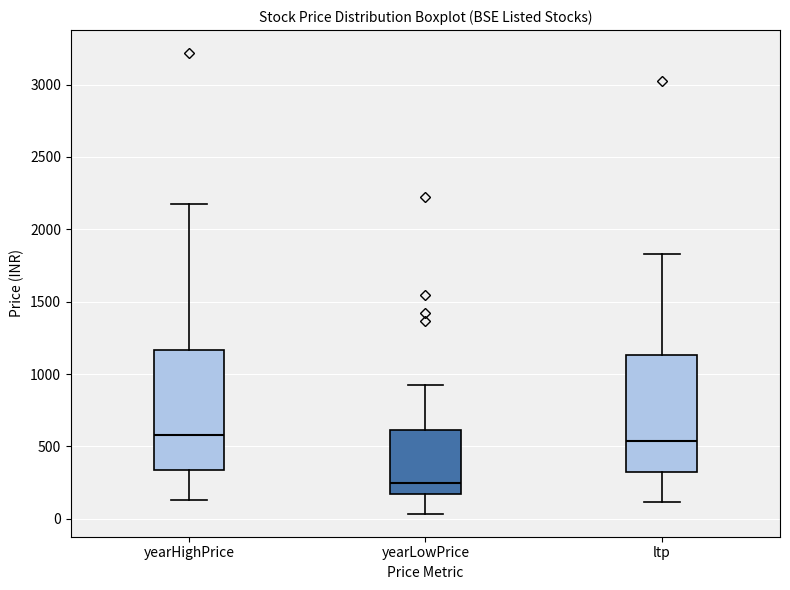

Reading left to right, read every box against the y-axis: the position of its median line, the range the box covers, and the ends of its whiskers. The values are not printed on the chart, so give them approximately, as read against the axis.

yearHighPrice: median 600, box 350 to 1150, whiskers 150 to 2150
yearLowPrice: median 250, box 150 to 600, whiskers 50 to 950
ltp: median 550, box 350 to 1150, whiskers 100 to 1850